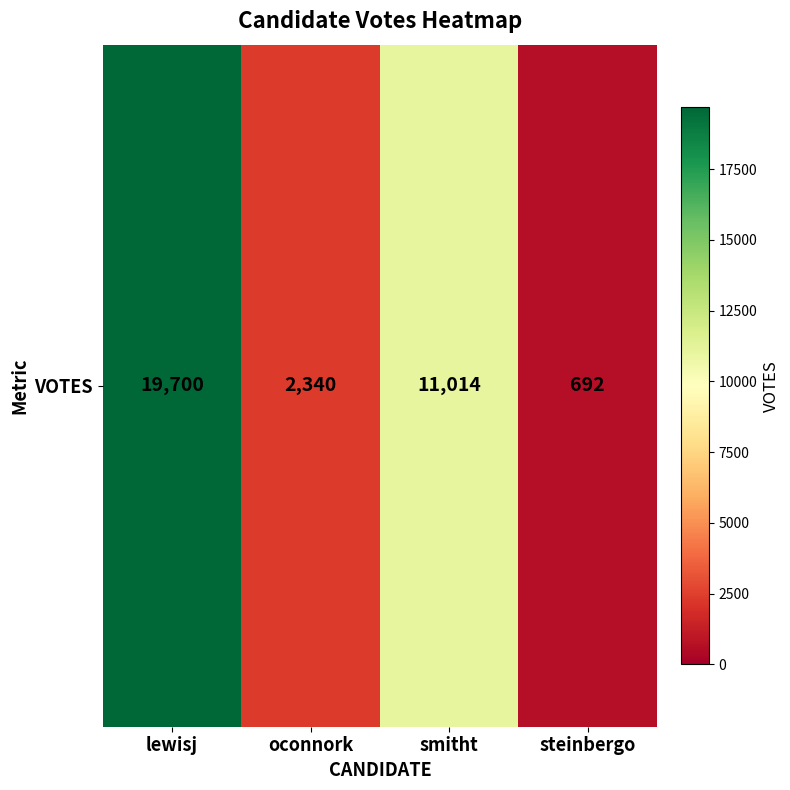

Rank the categories by value from highest to lowest.

lewisj, smitht, oconnork, steinbergo